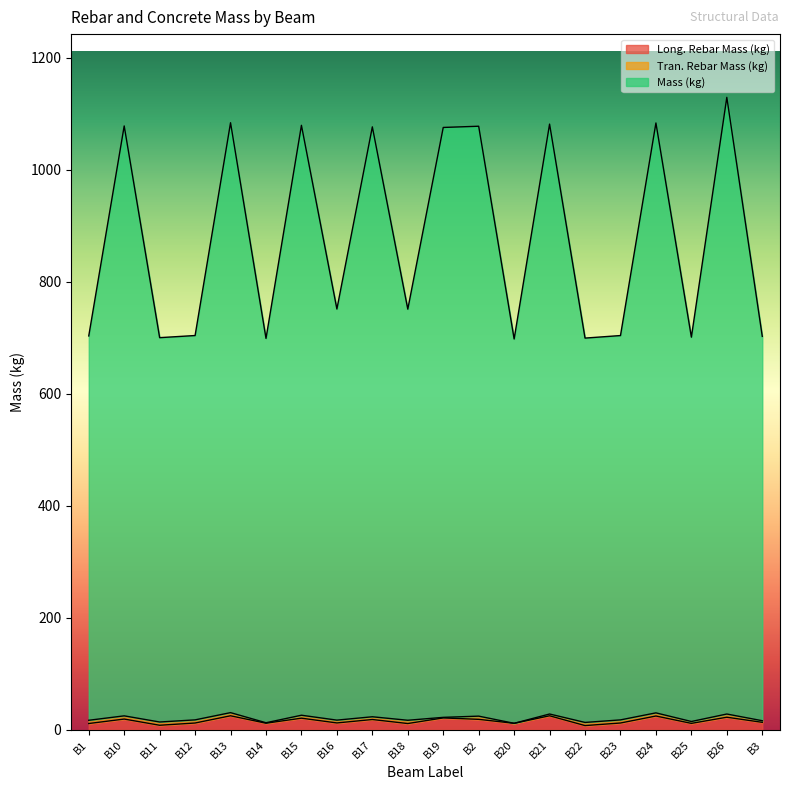

Which series has the largest total across all categories?

Mass (kg)